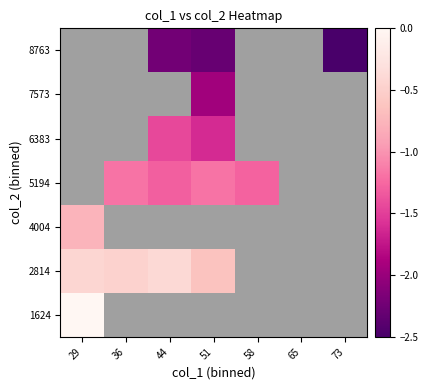

How many distinct data groups are displayed?

7